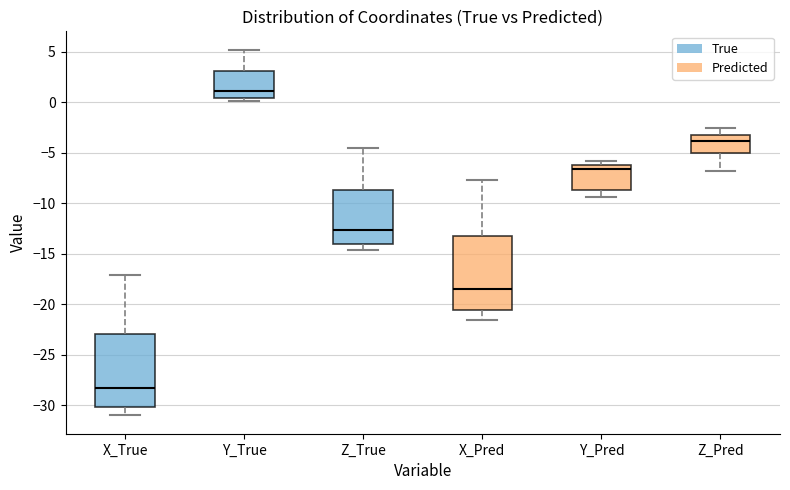

Reading left to right, transcribe this box plot: for each box, give where its median line is, the range the box spans, and where its two whiskers end, as read against the y-axis. The values are not printed on the chart, so give them approximately, as read against the axis.

X_True: median -28.5, box -30.0 to -23.0, whiskers -31.0 to -17.0
Y_True: median 1.0, box 0.5 to 3.0, whiskers 0.0 to 5.0
Z_True: median -12.5, box -14.0 to -8.5, whiskers -14.5 to -4.5
X_Pred: median -18.5, box -20.5 to -13.0, whiskers -21.5 to -7.5
Y_Pred: median -6.5, box -8.5 to -6.0, whiskers -9.5 to -6.0 (just above the box's upper edge)
Z_Pred: median -4.0, box -5.0 to -3.5, whiskers -7.0 to -2.5